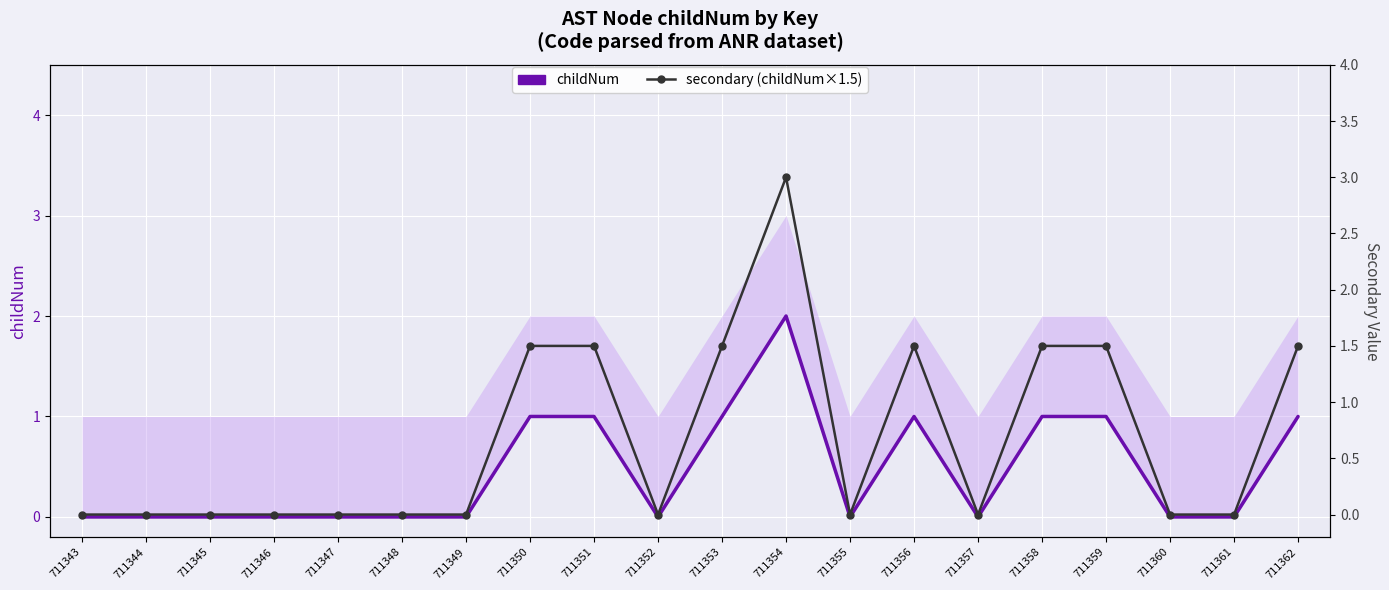

What is the value of the childNum point at the 9th from the left?

1.0